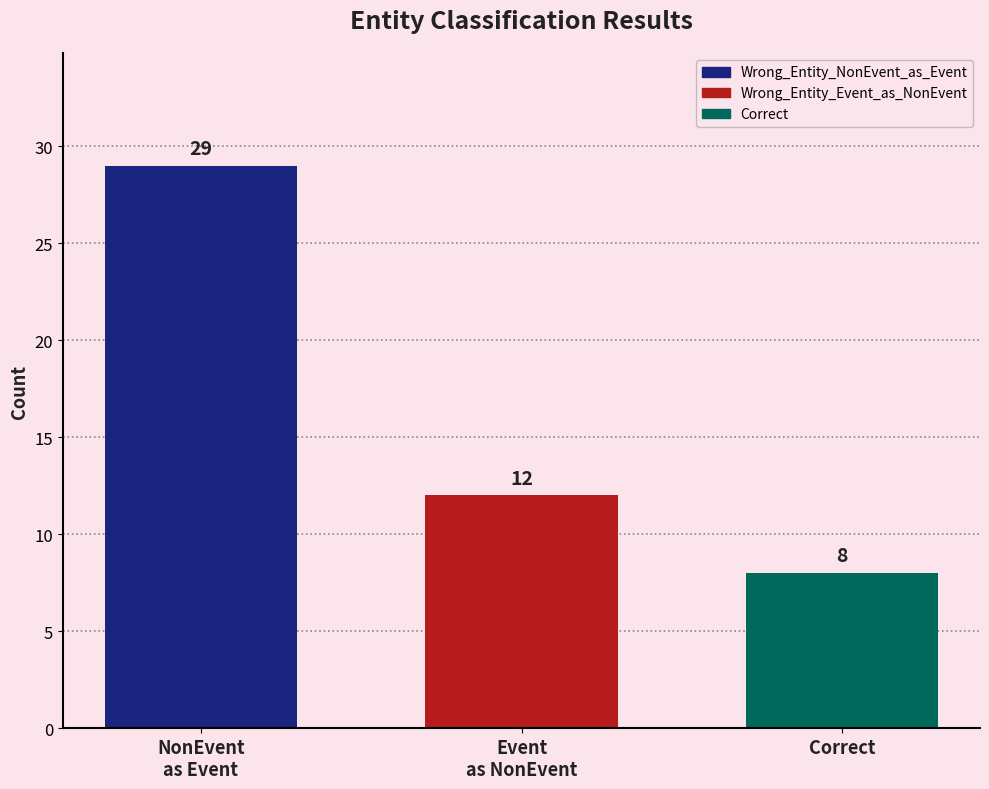

What is the smallest value displayed?

8